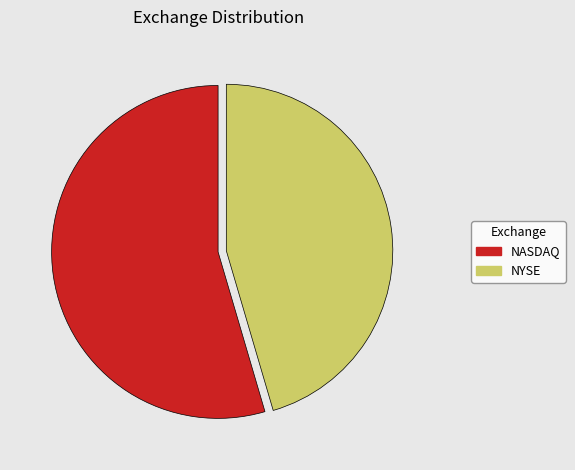

Rank the categories by value from highest to lowest.

NASDAQ, NYSE